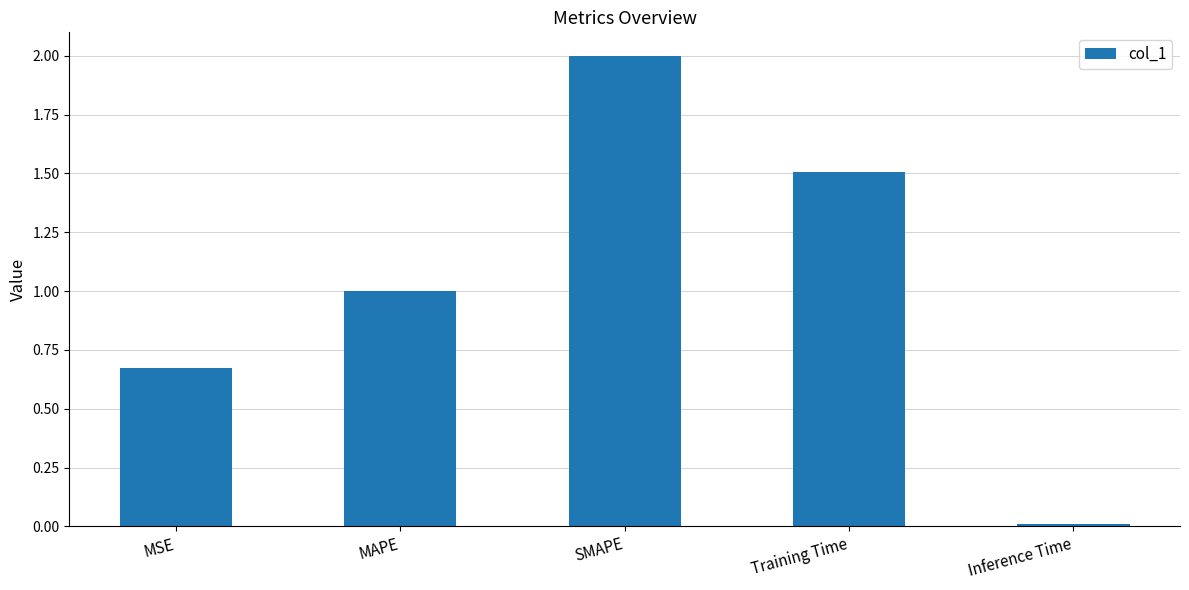

What is the change in value from MSE to MAPE?

+0.3